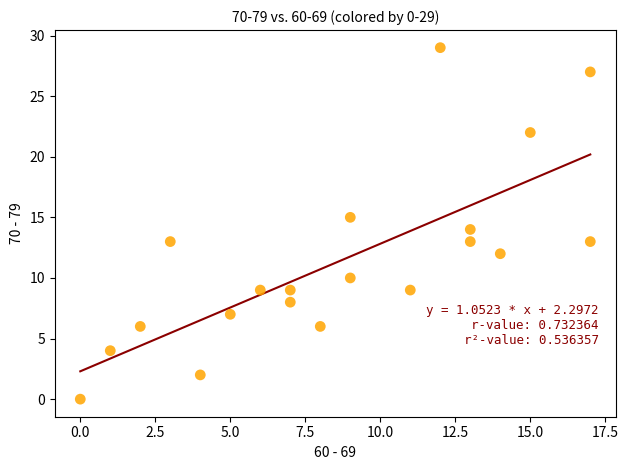

What is the range of Y values (max minus min)?

29